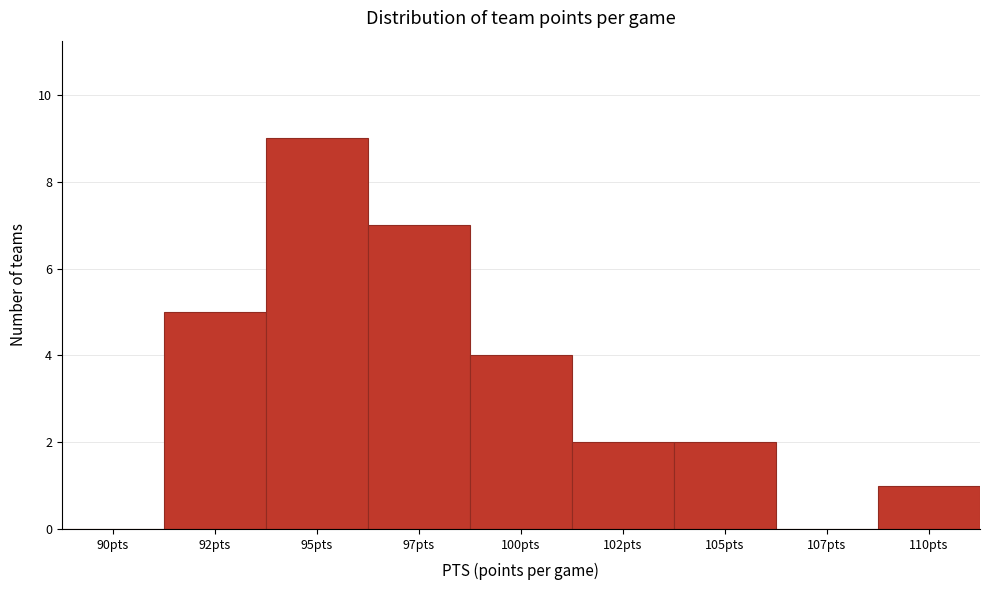

Reading right to left, list all the values displayed in this chart.

110pts=1	107pts=0	105pts=2	102pts=2	100pts=4	97pts=7	95pts=9	92pts=5	90pts=0